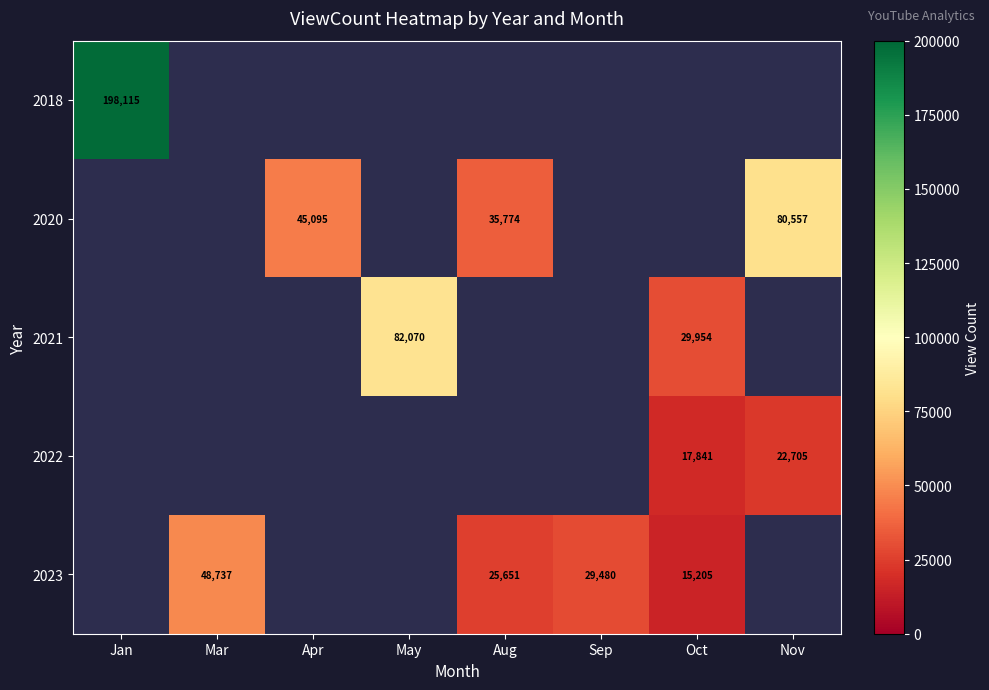

The 2023 series shows 42560 at Aug. True or false?

False